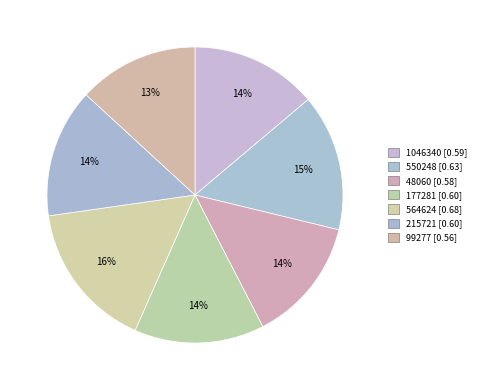

Rank the categories by value from lowest to highest.

99277, 48060, 1046340, 215721, 177281, 550248, 564624